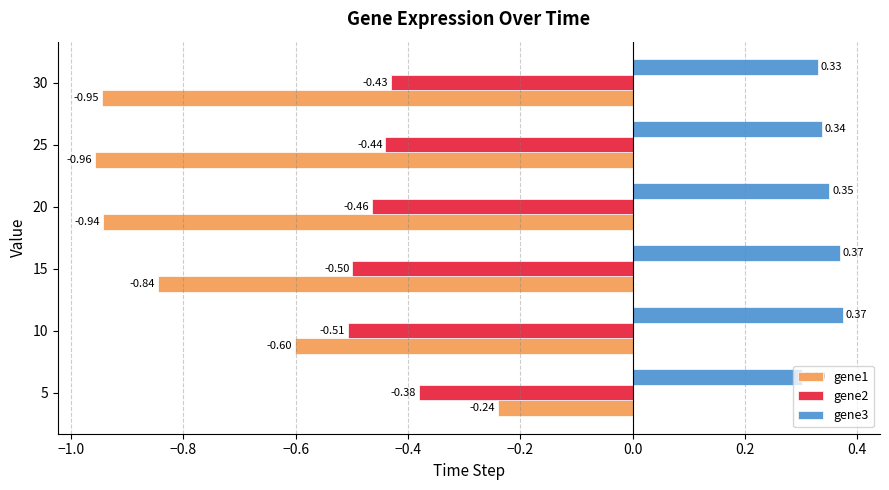

What is the average value of the gene2 series?

-0.5